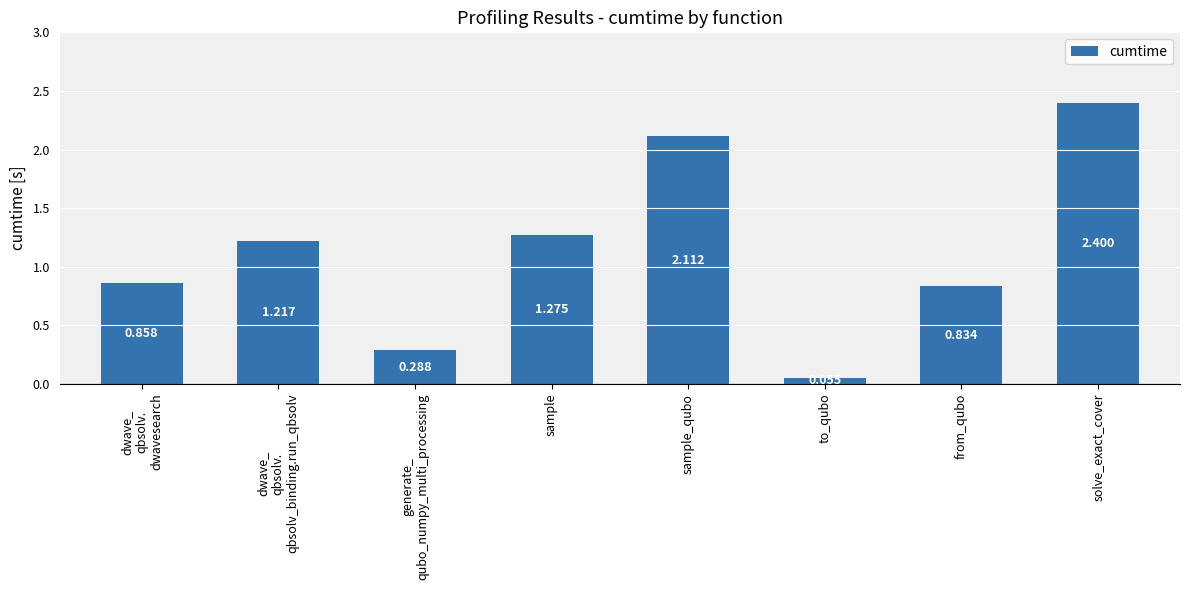

Which has a higher value, to_qubo or solve_exact_cover?

solve_exact_cover